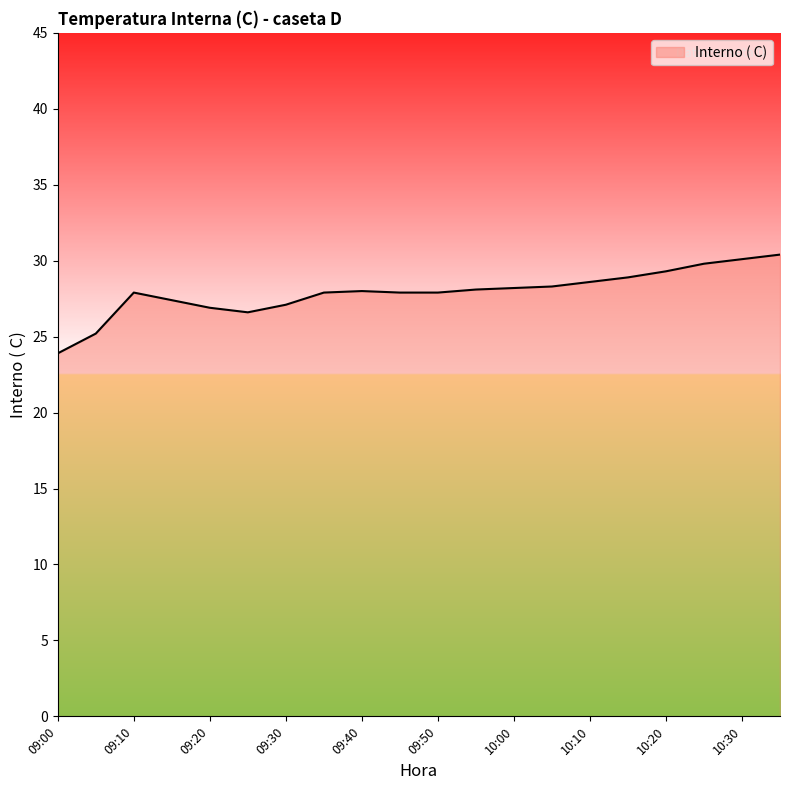

What is the smallest value displayed?

23.9